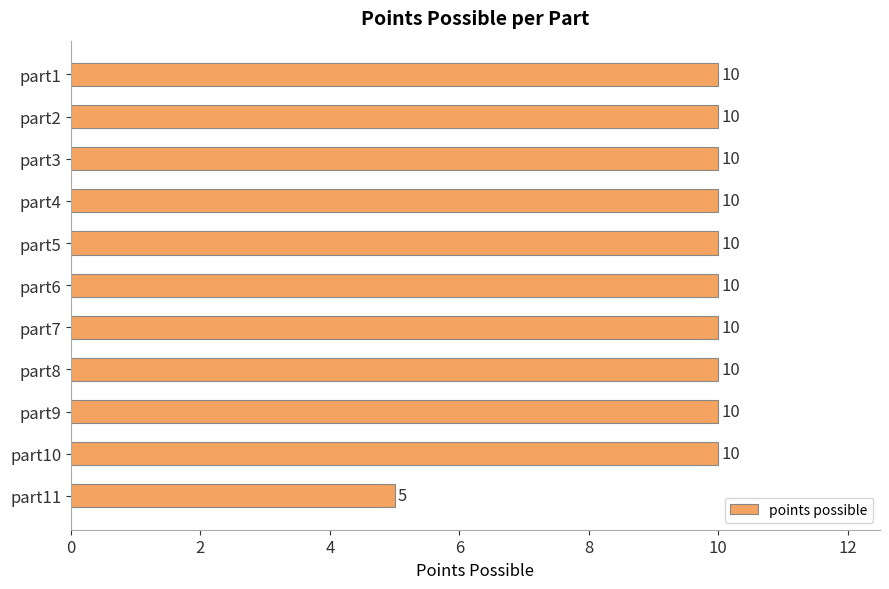

What is the maximum value shown in the chart?

10